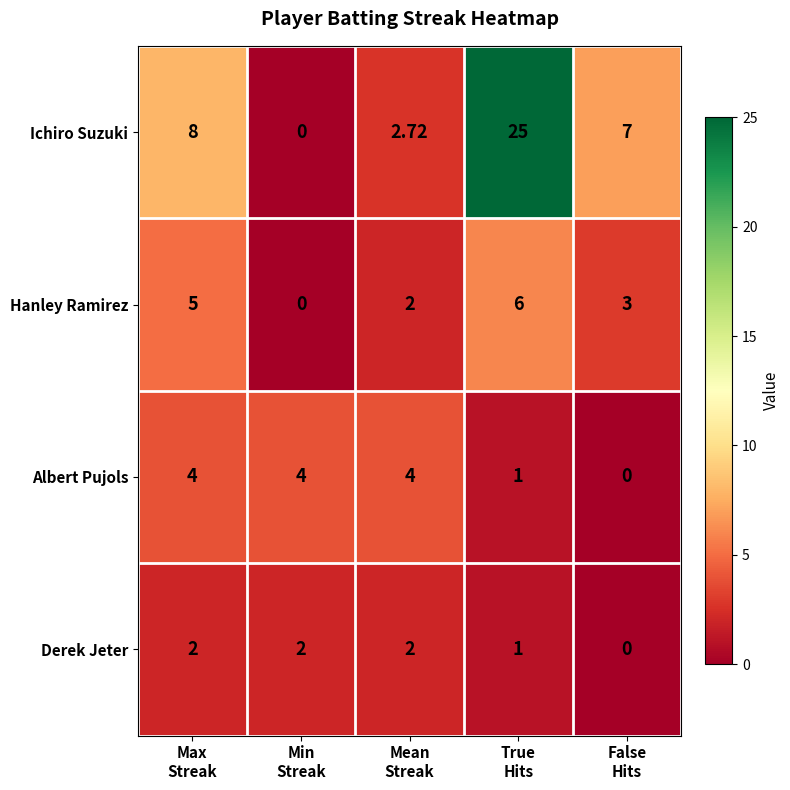

At how many categories does at least one series exceed 13?

1